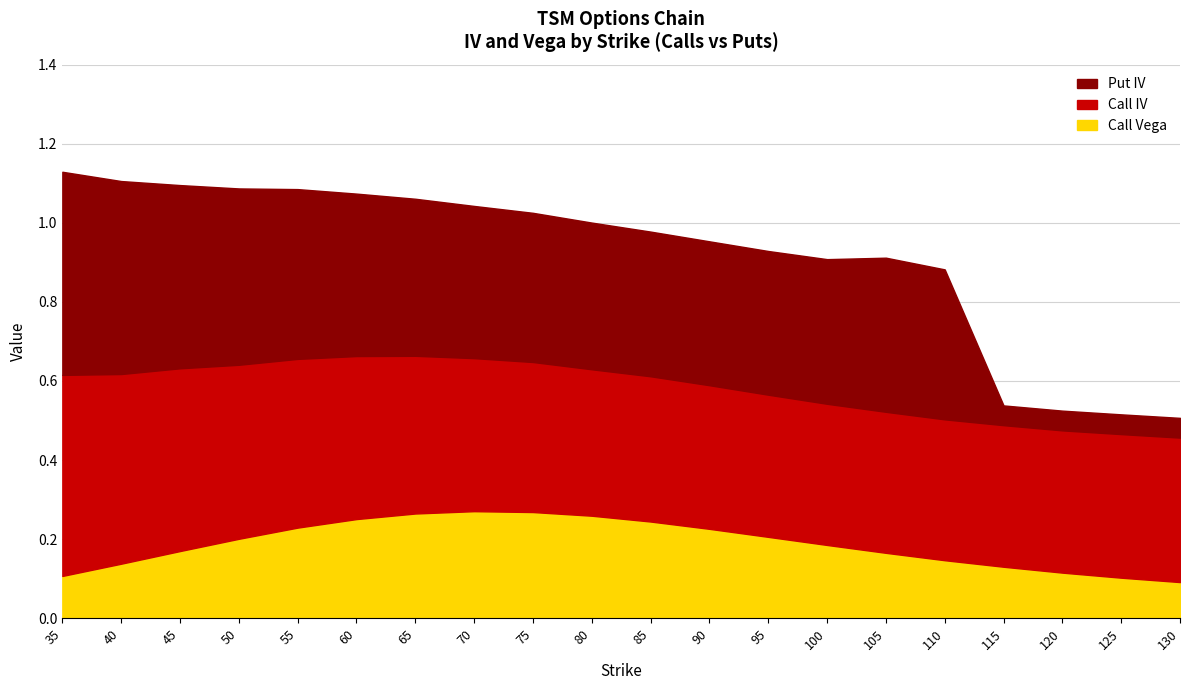

How many lines are shown in the chart?

3